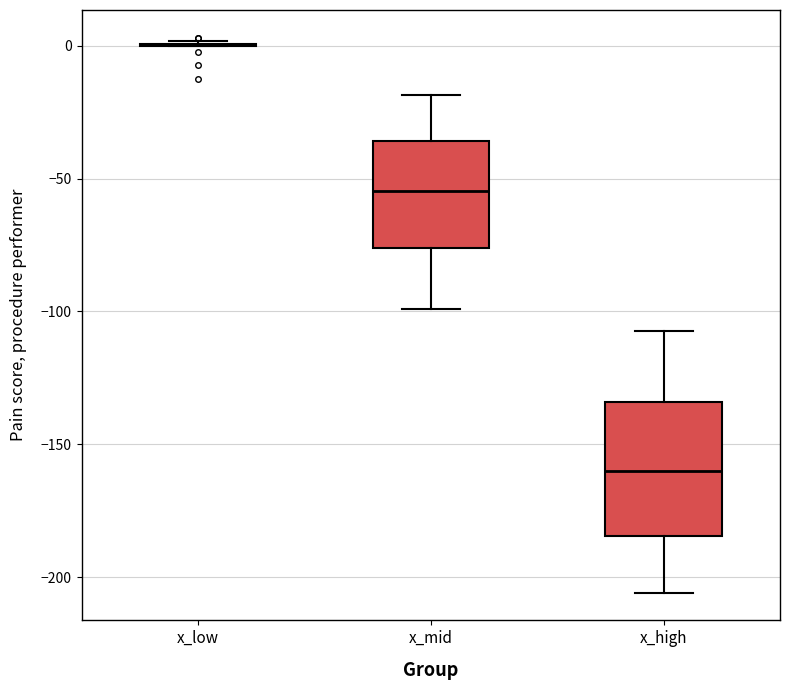

Reading left to right, transcribe this box plot: for each box, give where its median line is, the range the box spans, and where its two whiskers end, as read against the y-axis. The values are not printed on the chart, so give them approximately, as read against the axis.

x_low: box collapsed to a line at 0, whiskers 0 to 0
x_mid: median -55, box -75 to -35, whiskers -100 to -20
x_high: median -160, box -185 to -135, whiskers -205 to -105